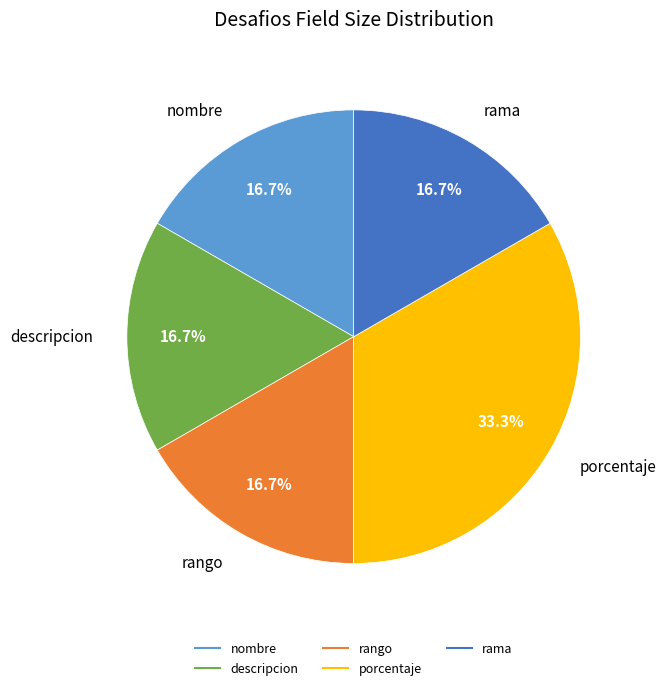

Is there any slice that represents more than half of the pie?

No